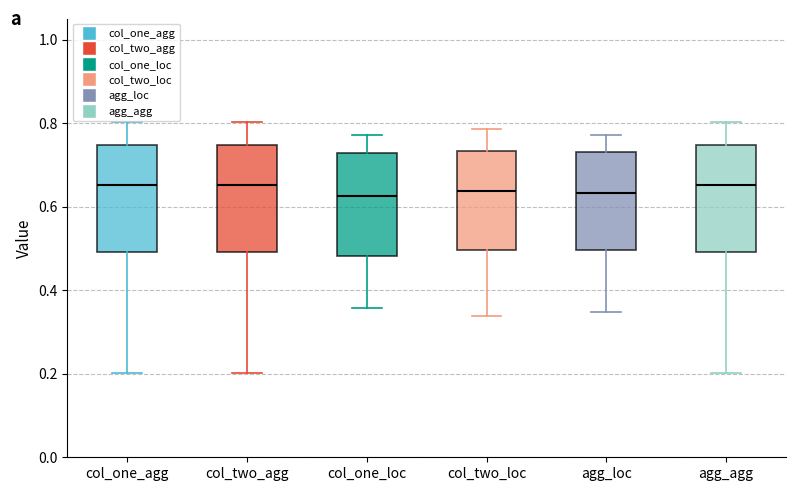

Reading left to right, read every box against the y-axis: the position of its median line, the range the box covers, and the ends of its whiskers. The values are not printed on the chart, so give them approximately, as read against the axis.

col_one_agg: median 0.66, box 0.50 to 0.74, whiskers 0.20 to 0.80
col_two_agg: median 0.66, box 0.50 to 0.74, whiskers 0.20 to 0.80
col_one_loc: median 0.62, box 0.48 to 0.72, whiskers 0.36 to 0.78
col_two_loc: median 0.64, box 0.50 to 0.74, whiskers 0.34 to 0.78
agg_loc: median 0.64, box 0.50 to 0.74, whiskers 0.34 to 0.78
agg_agg: median 0.66, box 0.50 to 0.74, whiskers 0.20 to 0.80